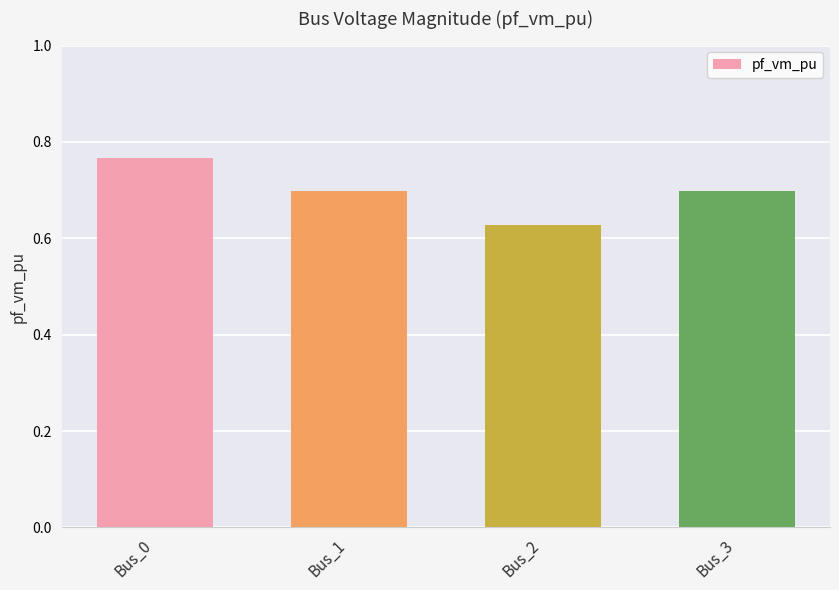

What is the sum of all values?

2.8